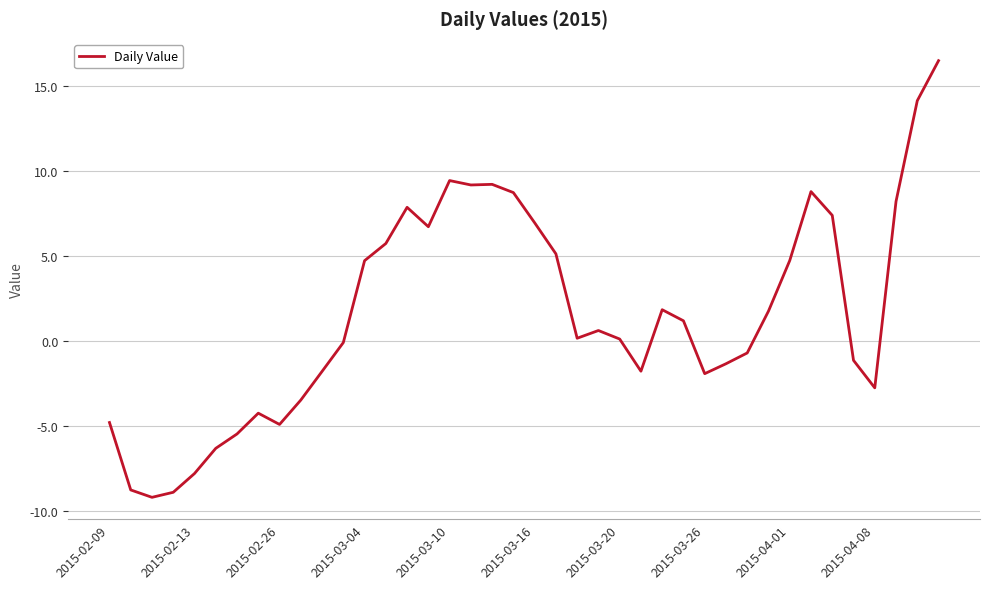

What is the difference between the maximum and minimum values?

25.7